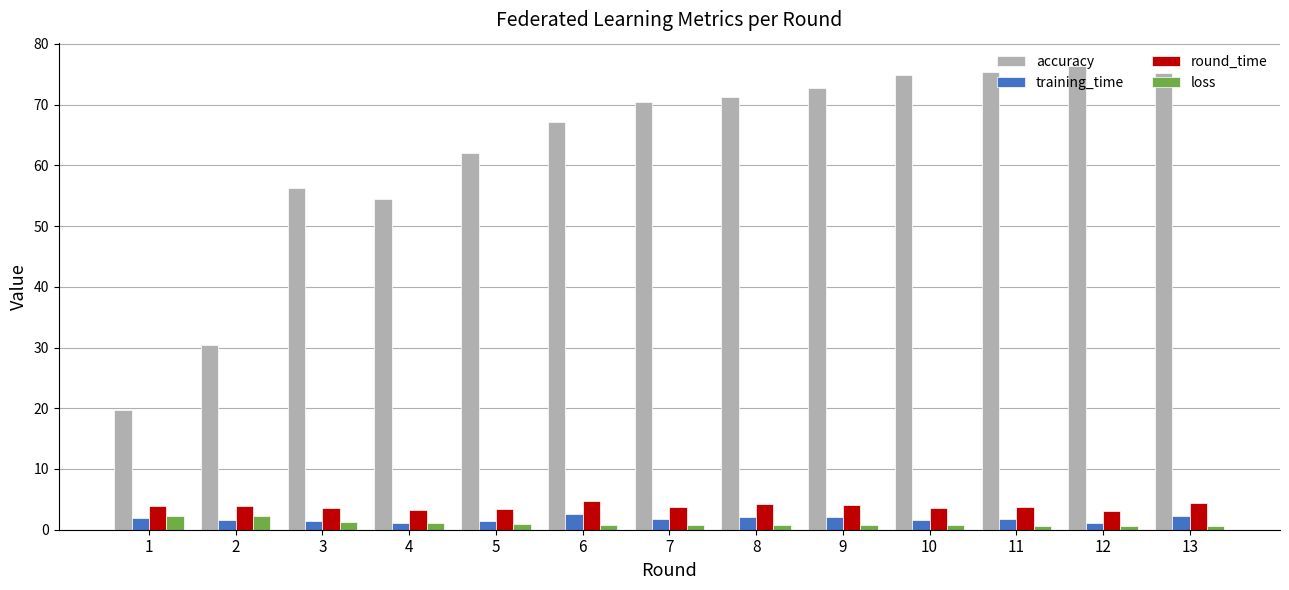

Which series has the largest range (max minus min)?

accuracy